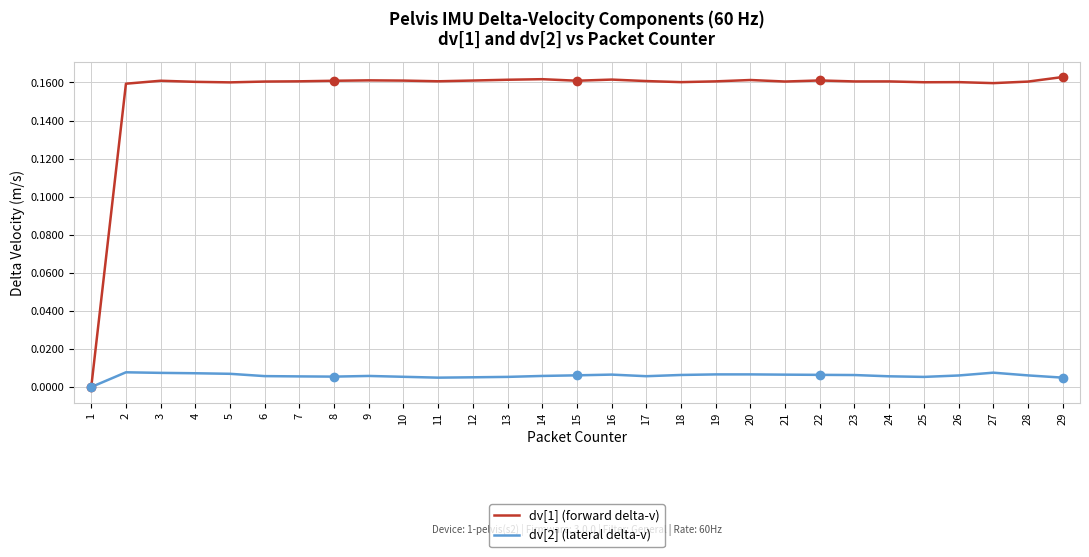

What are all the series names shown in the legend?

dv[1] (forward delta-v), dv[2] (lateral delta-v)